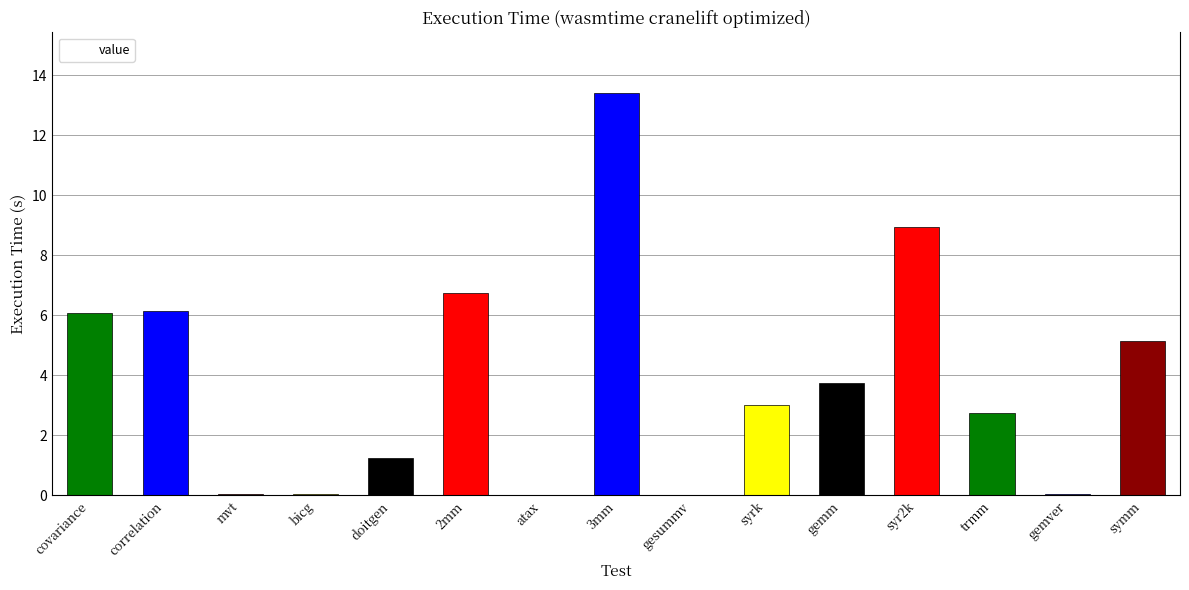

What is the sum of the values at bicg and covariance?

6.1